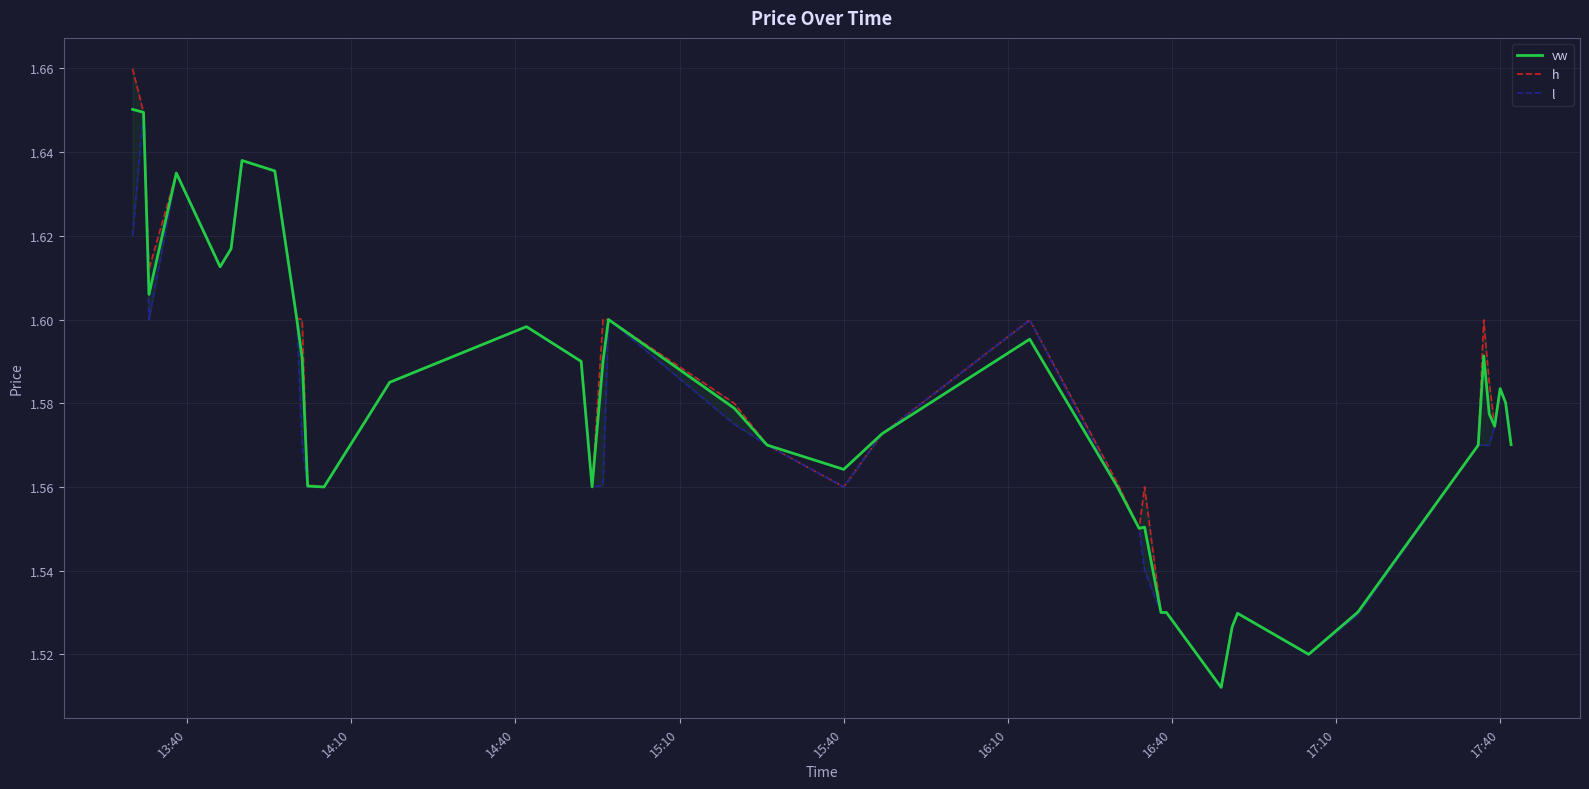

List the series in order of their peak value, lowest first.

l, vw, h